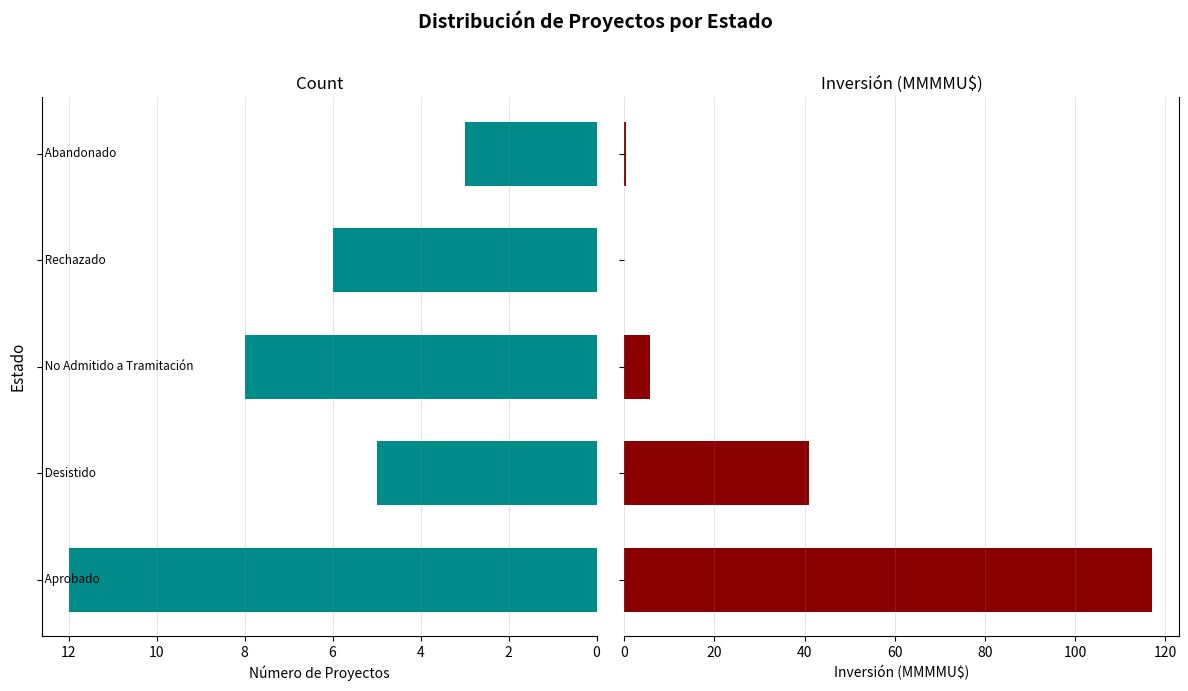

What are all the series names shown in the legend?

Count, Inversión(MMMMU$)